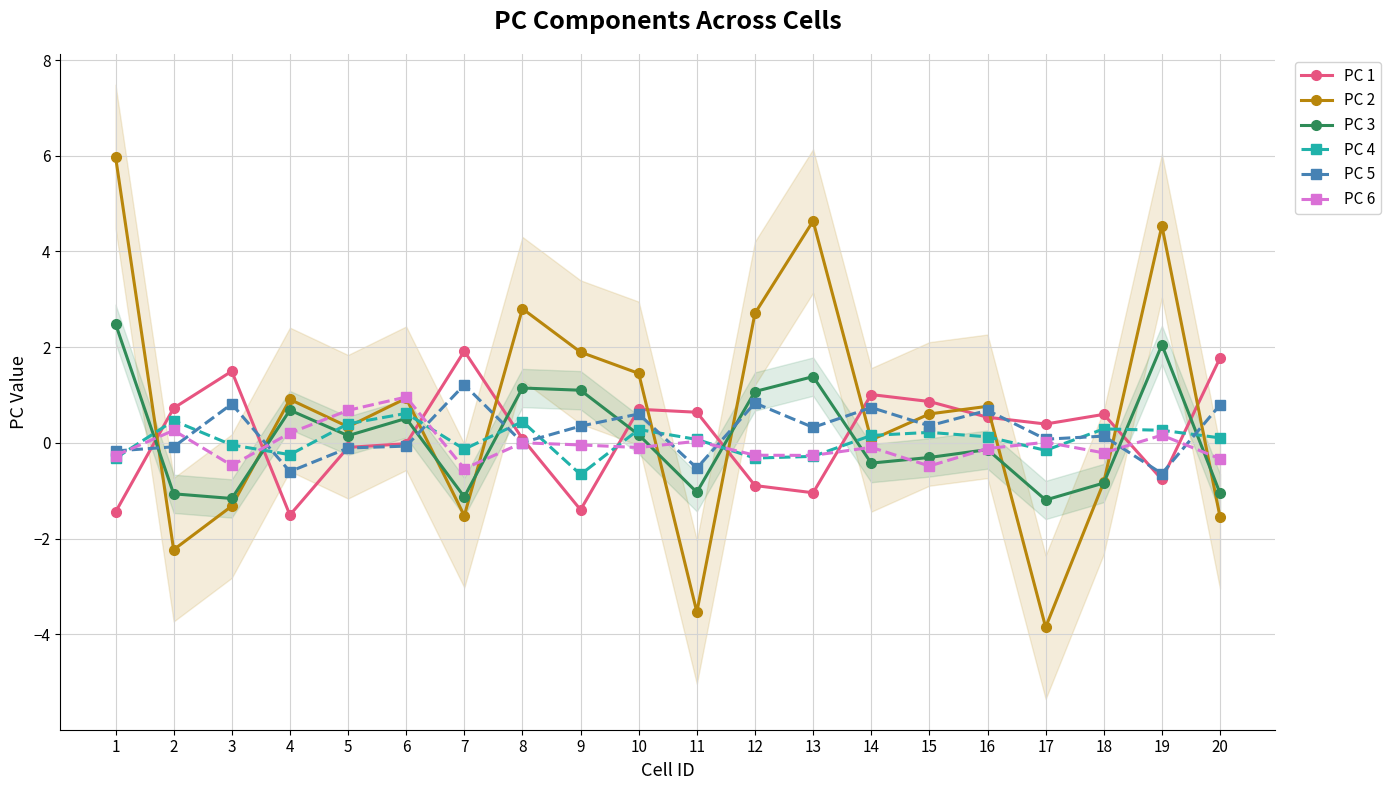

What is the average value of the PC 4 series?

0.1